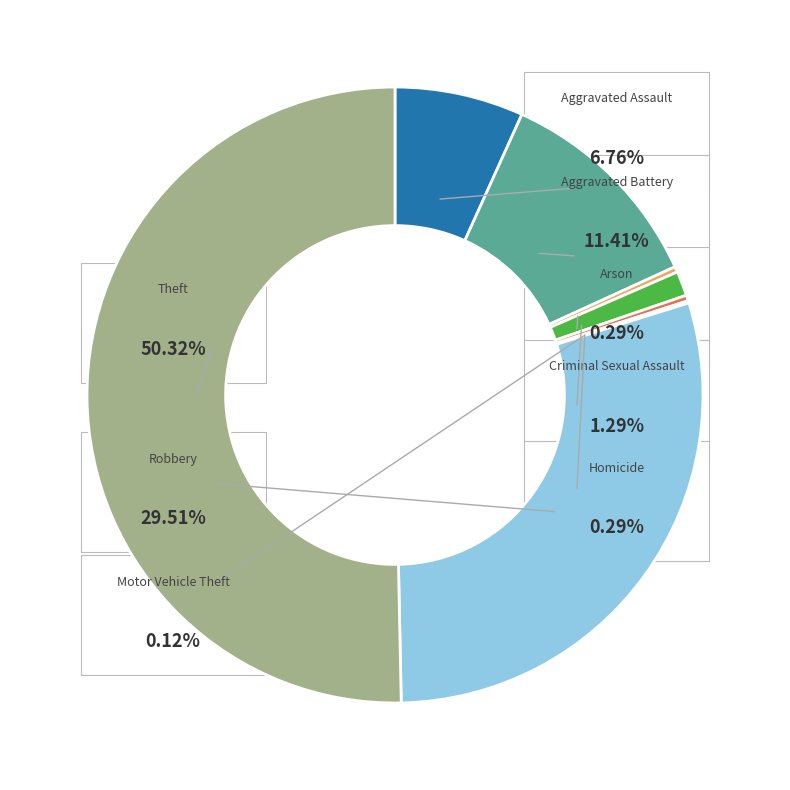

What is the ratio of the value at Robbery to the value at Theft?

0.6